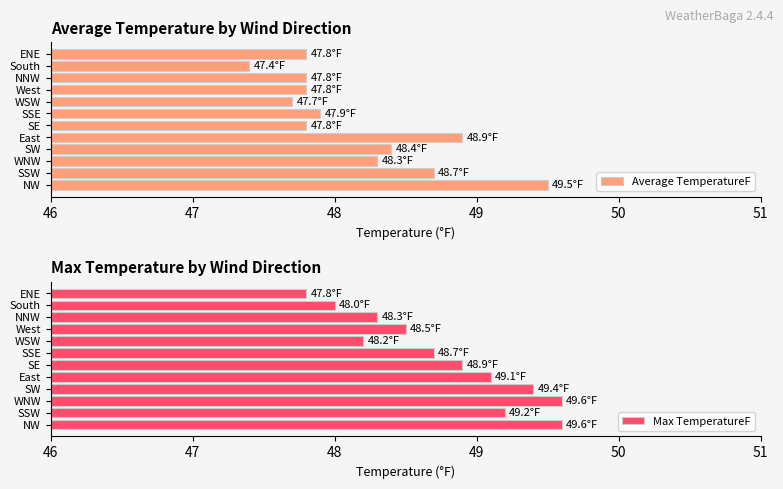

What is the approximate value of Average TemperatureF at NNW?

47.8